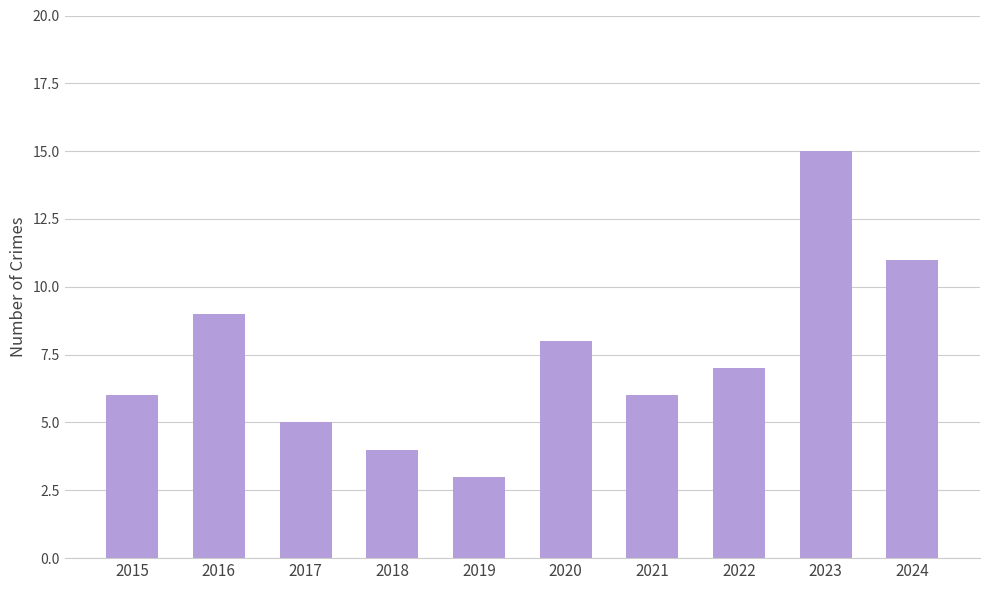

What is the smallest value displayed?

3